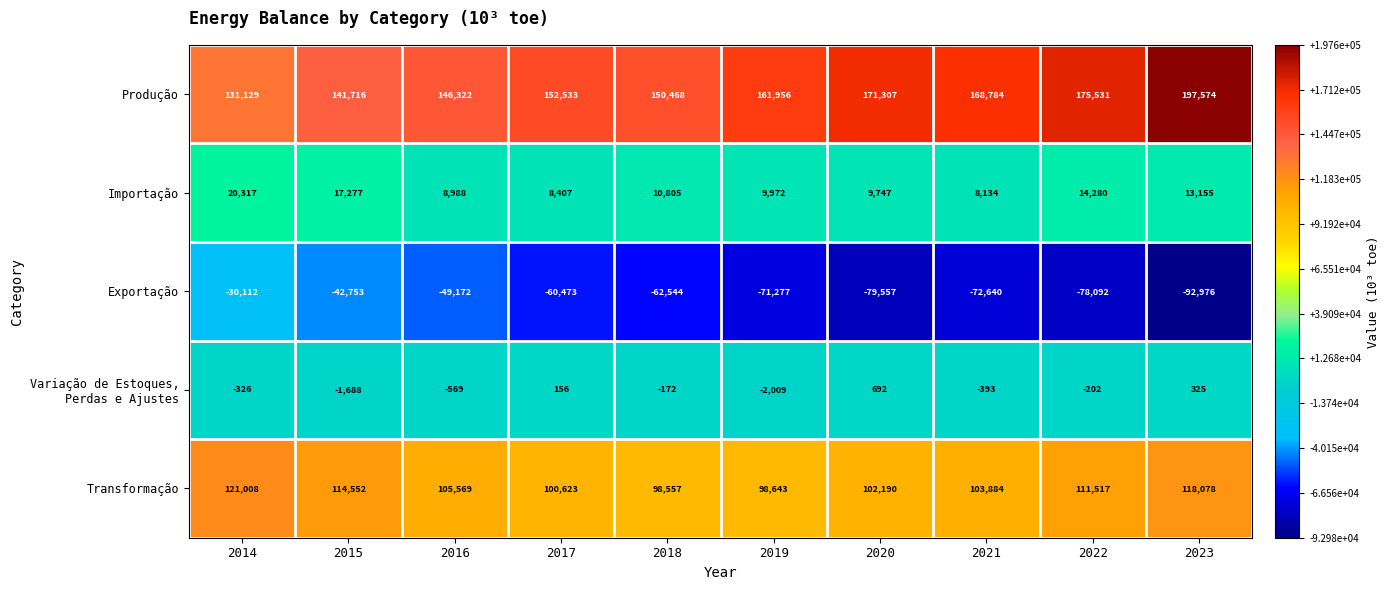

Which series has the widest spread of values?

Produção